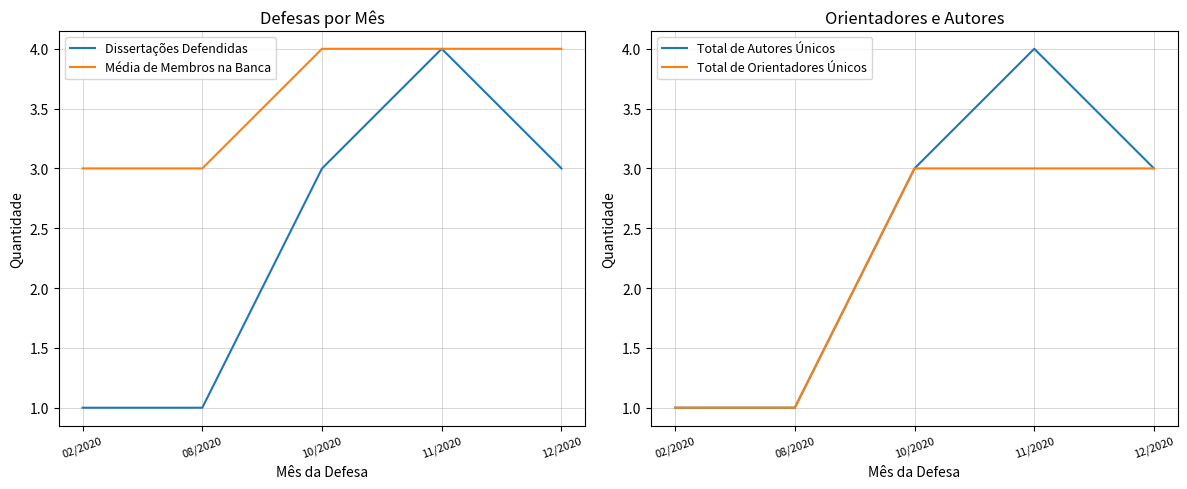

Is the value of Média de Membros na Banca at 10/2020 greater than the value of Total de Autores Únicos at 12/2020?

Yes